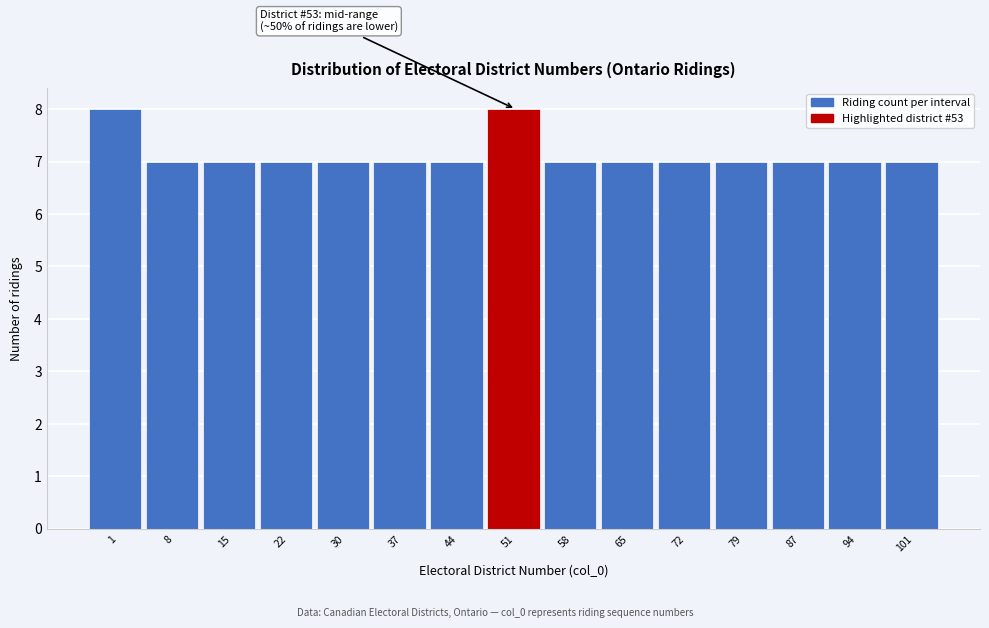

Reading left to right, list all the values displayed in this chart.

8	7	7	7	7	7	7	8	7	7	7	7	7	7	7